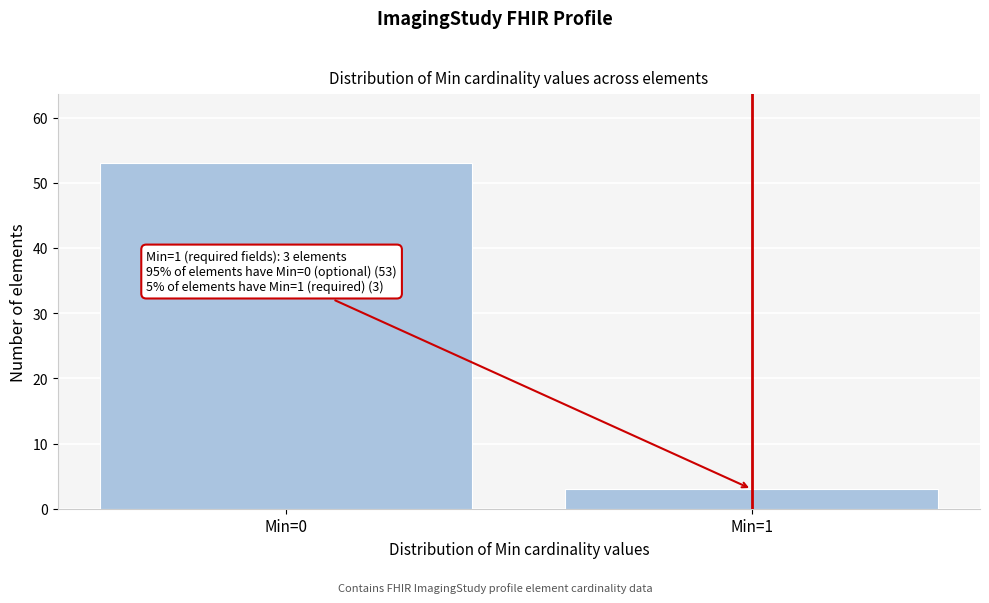

Reading left to right, list all the values displayed in this chart.

53	3